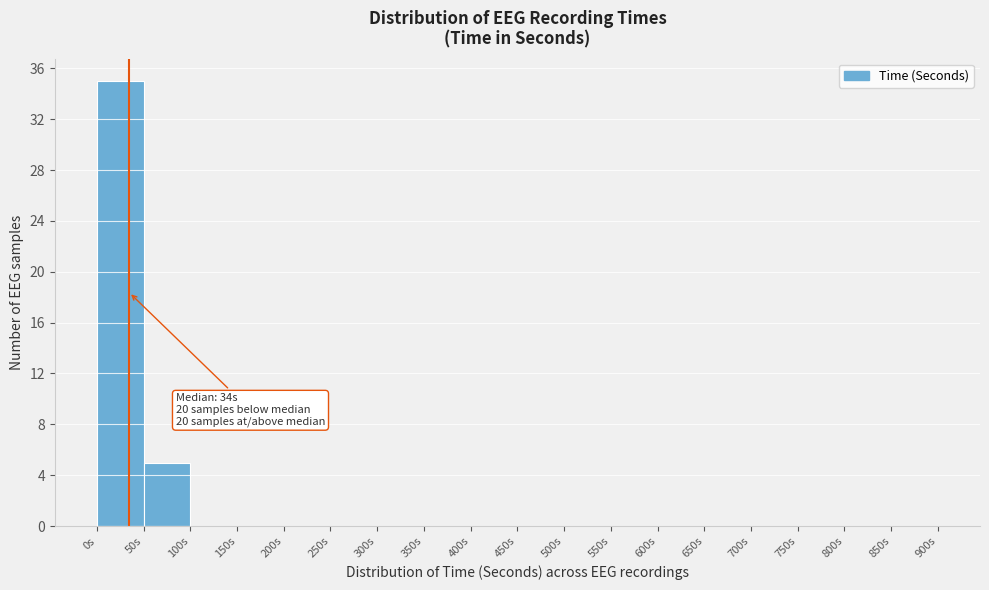

Which range on the x-axis has the tallest bar?

0 to 50